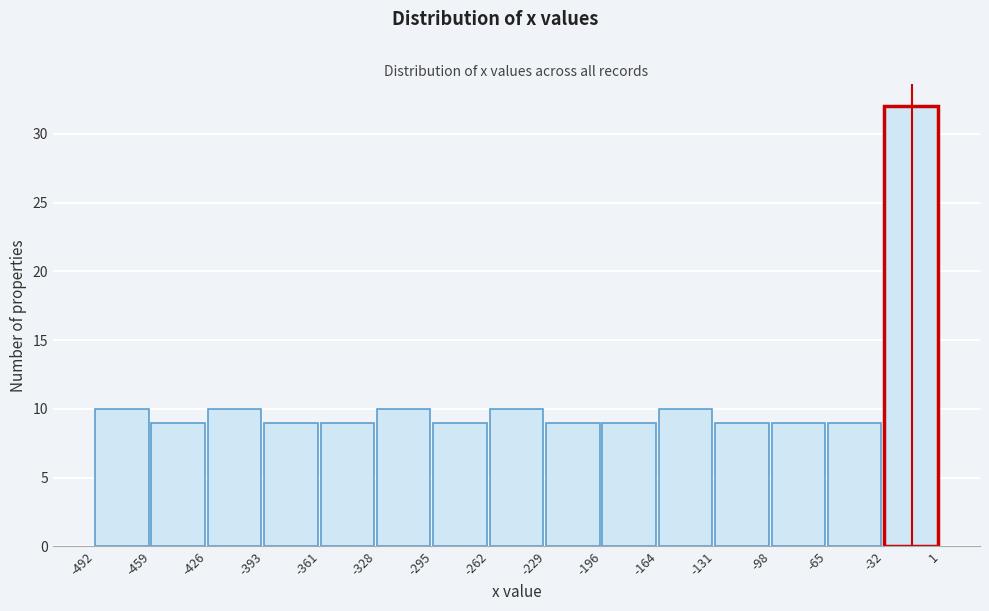

Over which range of the x-axis is the bar tallest?

-32 to 1